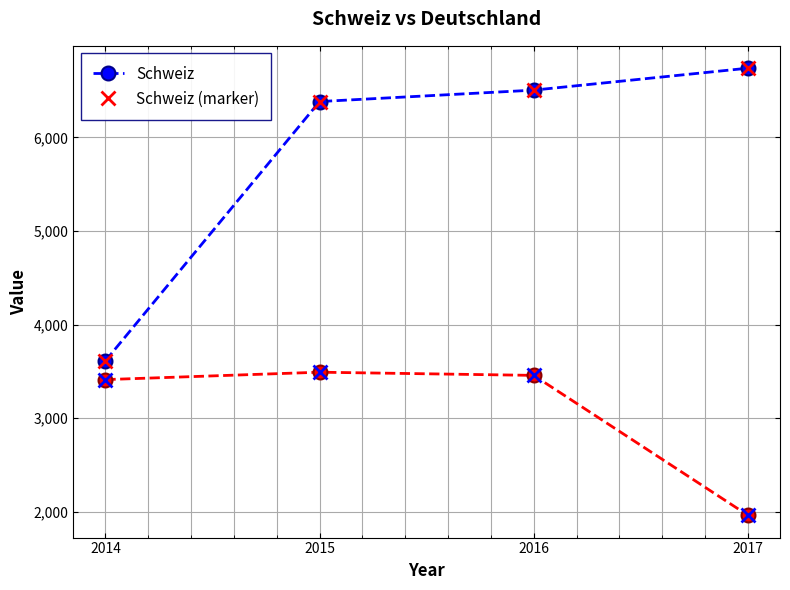

At which category is the sum across all series the highest?

2016